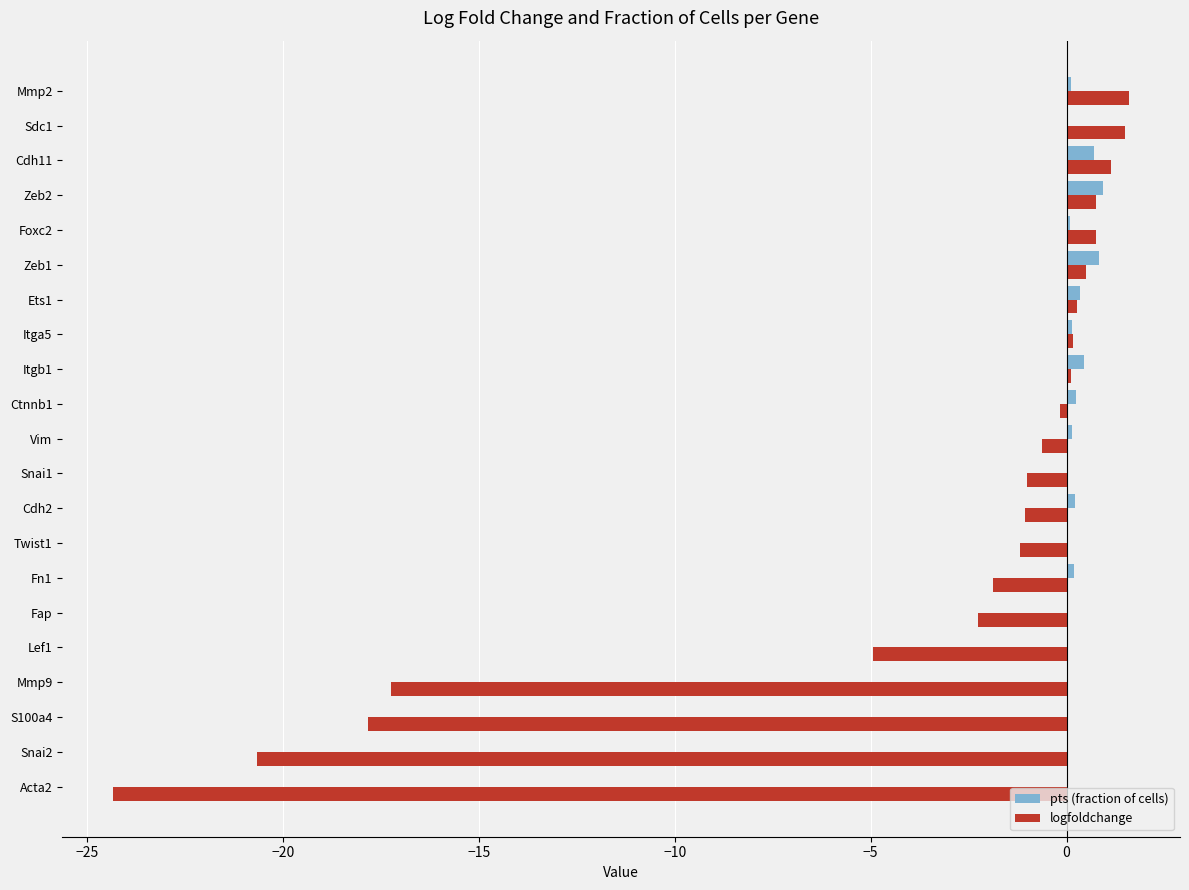

Between S100a4 and Itga5, which series saw the biggest shift?

logfoldchange